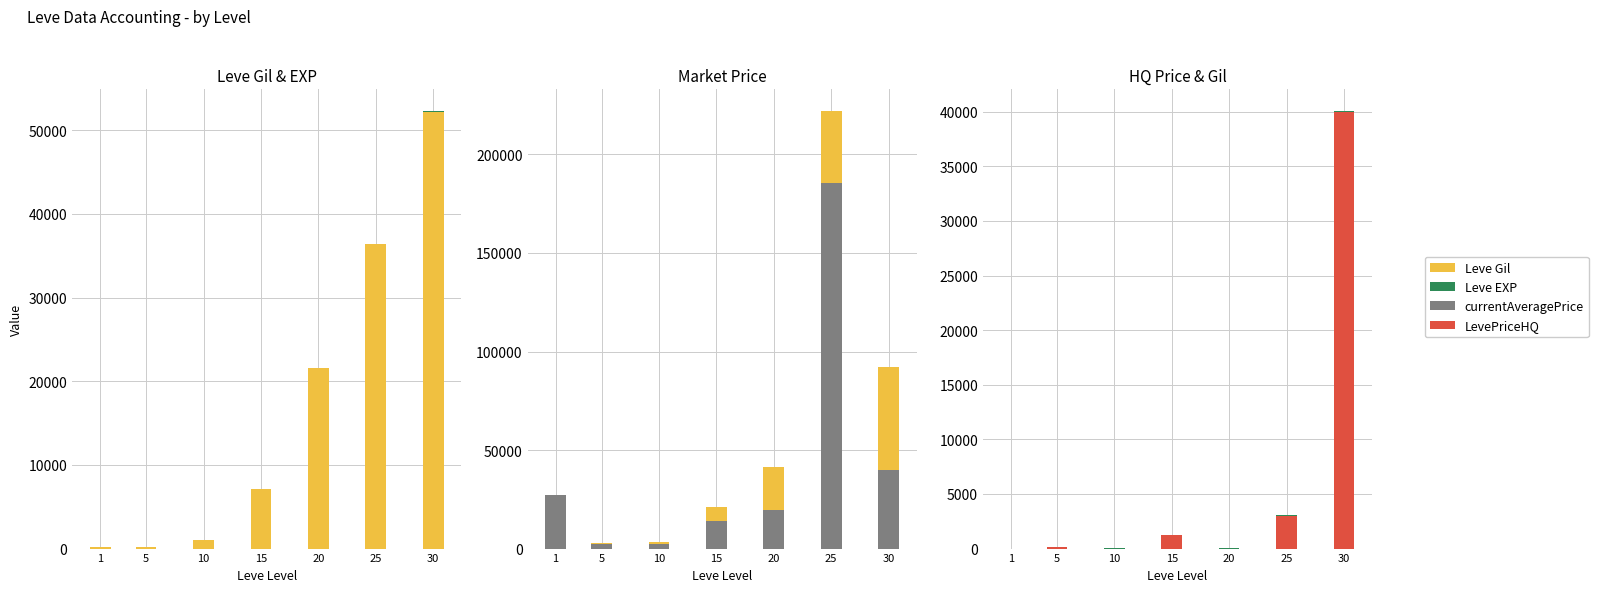

What is the difference between the Leve Gil values at 10 and 30?

51230